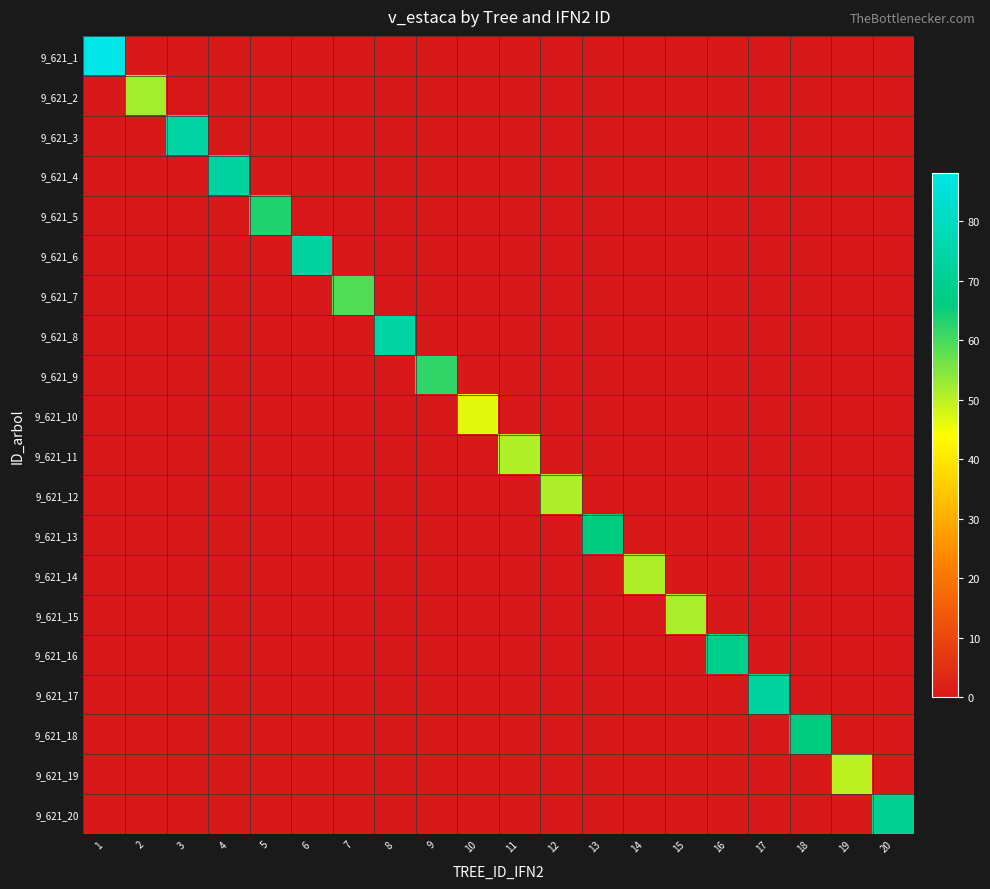

Which series has the largest total across all categories?

9_621_1